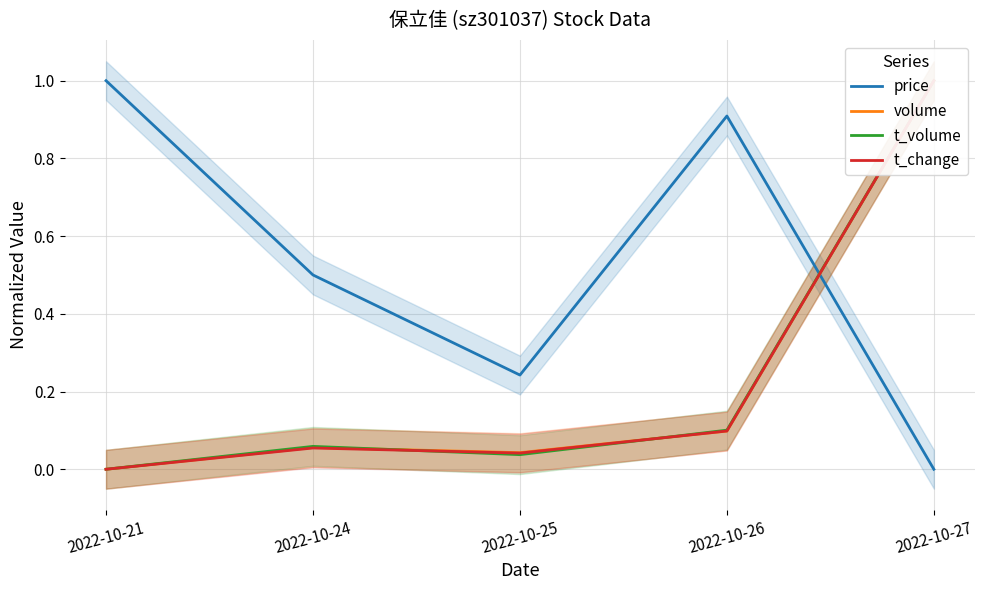

Reading right to left, extract all data points from this chart.

price: 0.0	0.9	0.2	0.5	1.0
volume: 1.0	0.1	0.0	0.1	0.0
t_volume: 1.0	0.1	0.0	0.1	0.0
t_change: 1.0	0.1	0.0	0.1	0.0